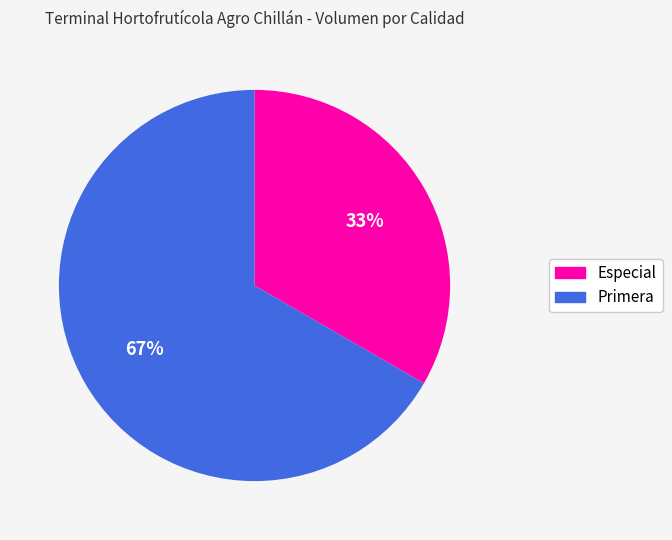

What is the ratio of the value at Primera to the value at Especial?

2.0